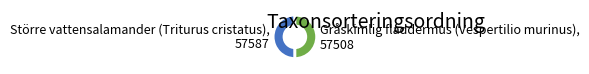

Is the sum of Större vattensalamander (Triturus cristatus) and Gråskimlig fladdermus (Vespertilio murinus) greater than half?

Yes